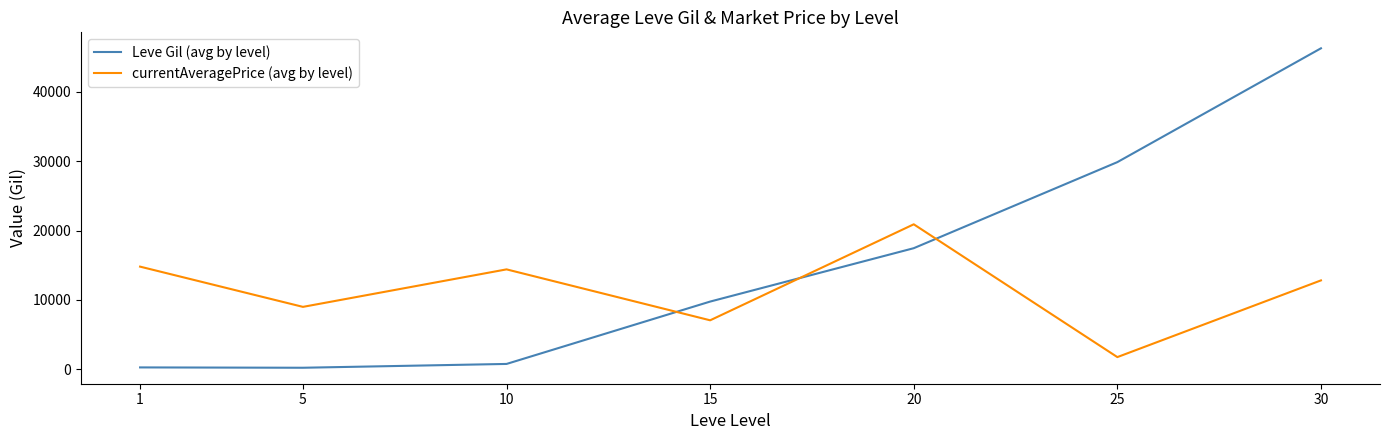

What is the spread (max minus min) of values at 10?

13635.6